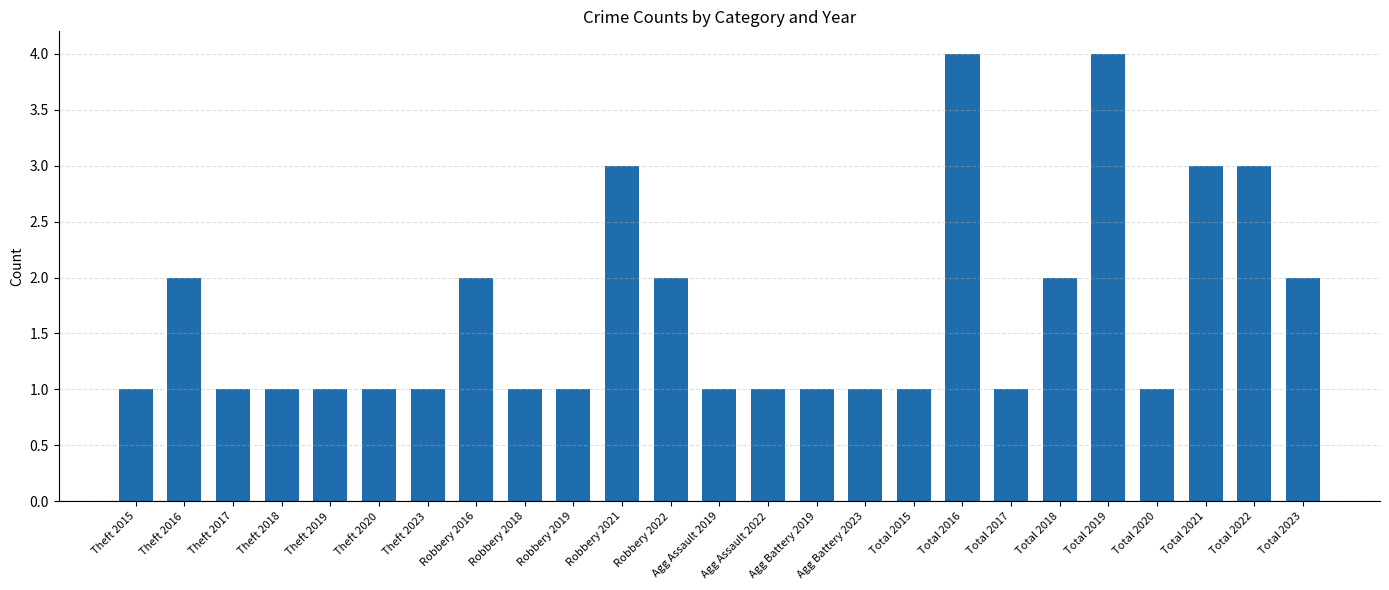

What is the average value?

2